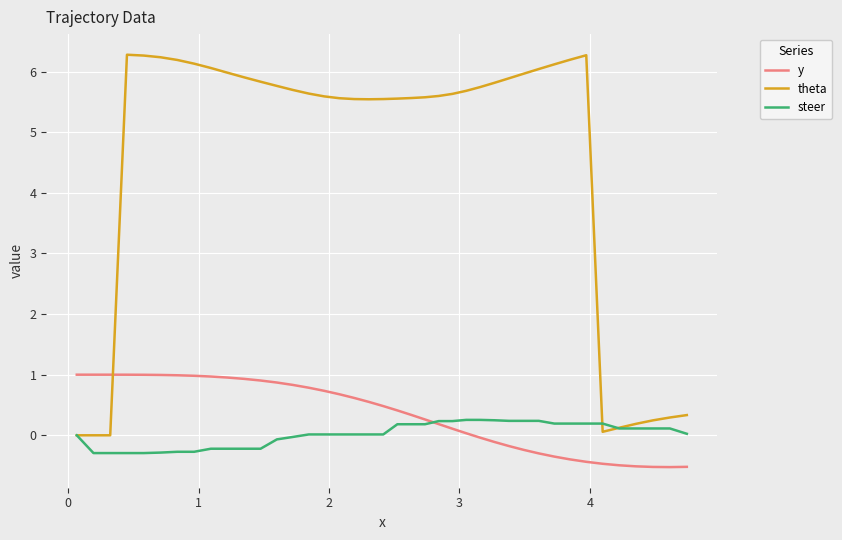

What is the difference between the second highest and minimum values in the steer series?

0.5